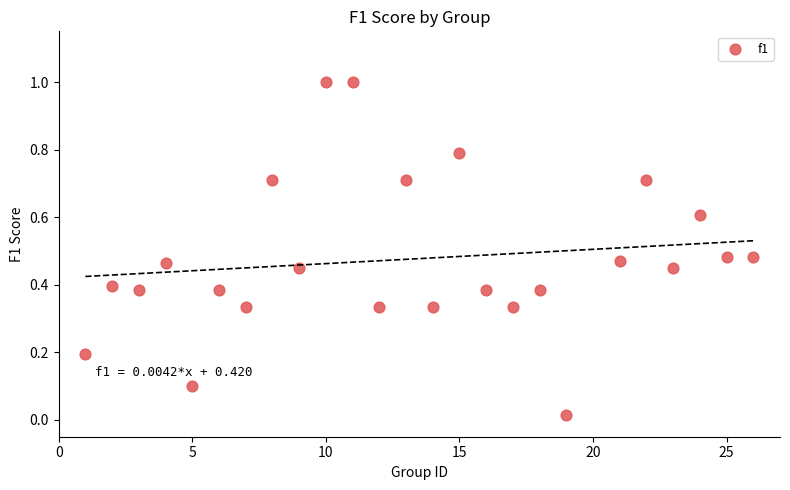

What is the range of Y values (max minus min)?

1.0